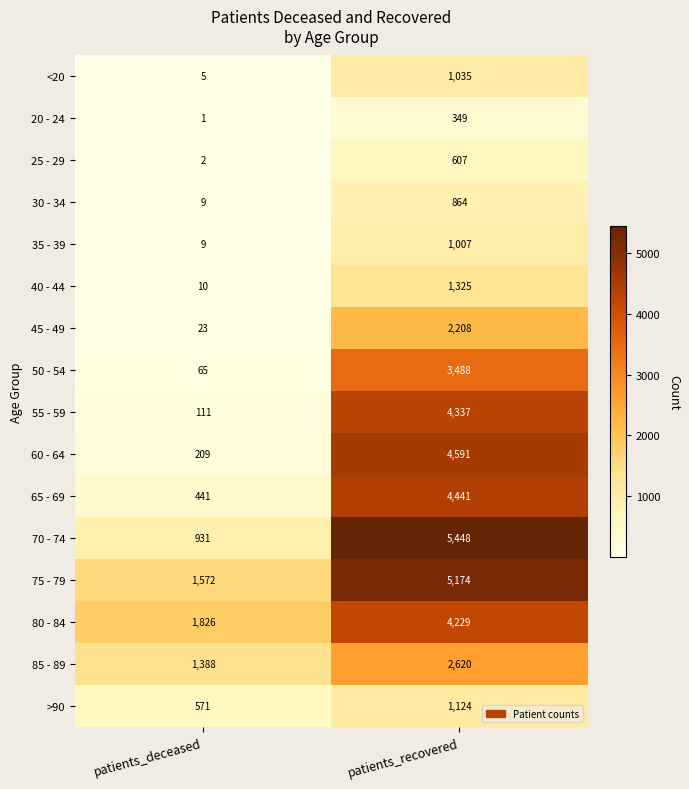

How many distinct data groups are displayed?

16